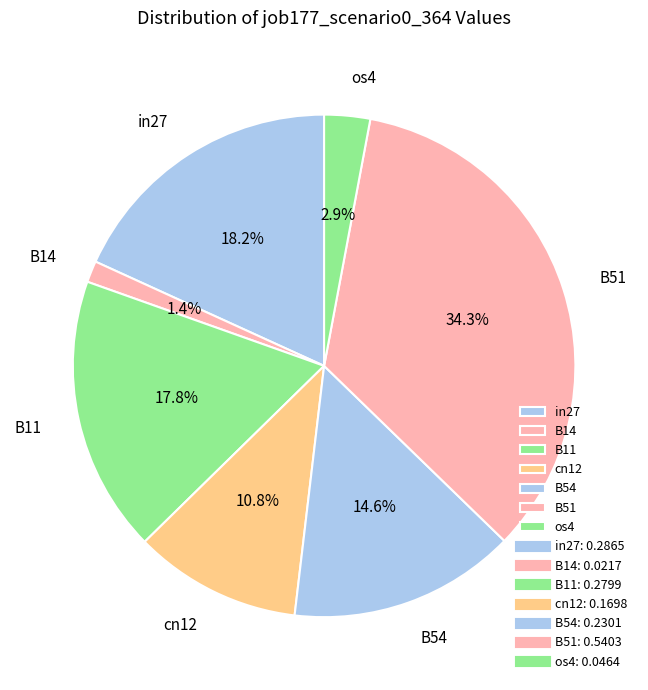

Which has a higher value, B54 or in27?

in27